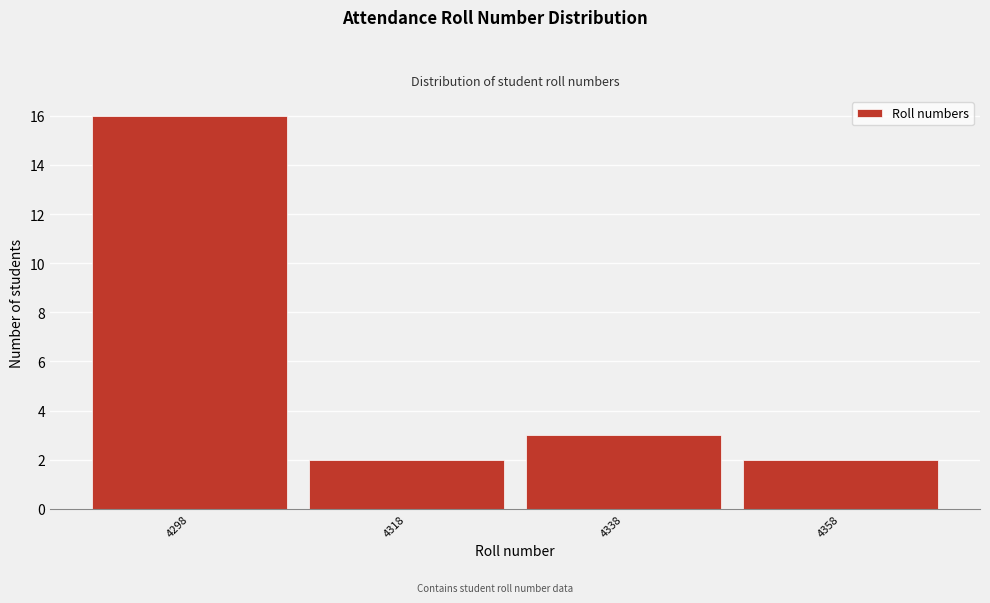

Reading left to right, what are all the values shown in this chart?

4298=16	4318=2	4338=3	4358=2